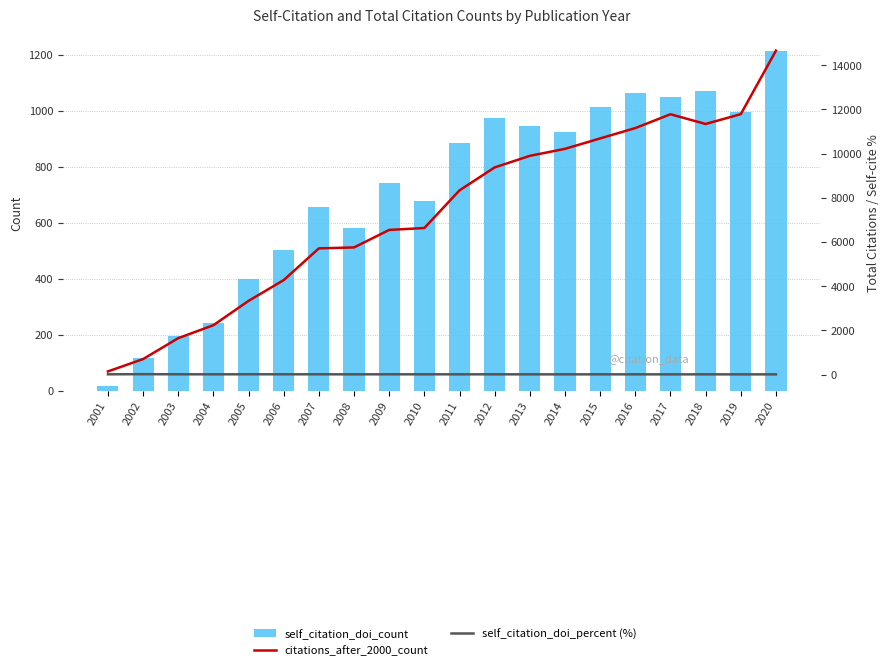

What is the total value across all series at 2003?

1854.9